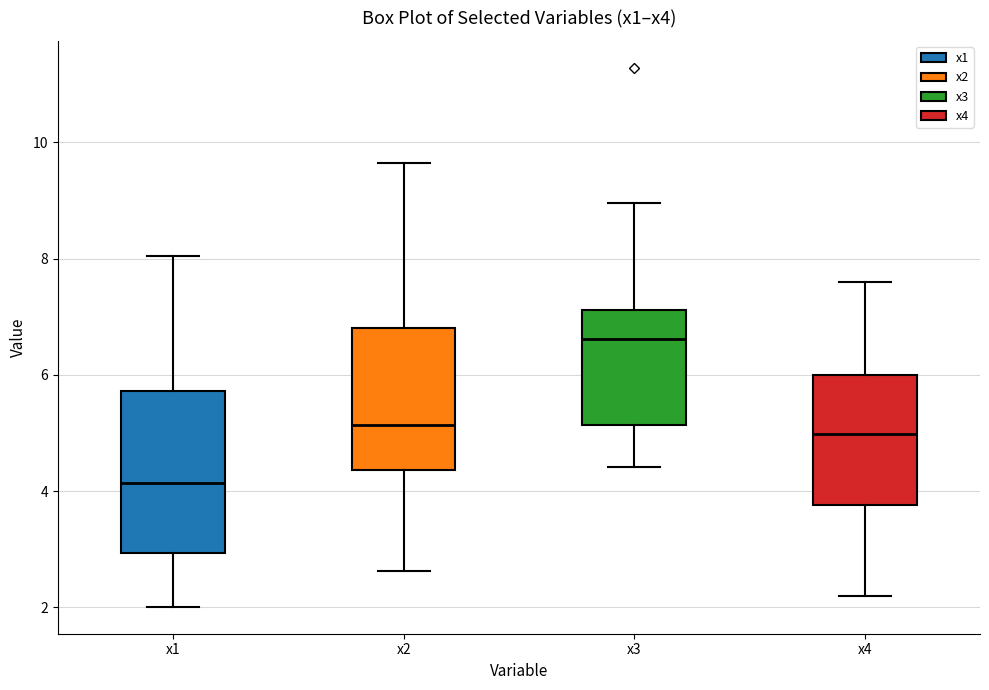

Where is the lower edge of the box for x3 on the y-axis? The values are not printed on the chart, so give them approximately, as read against the axis.

5.2